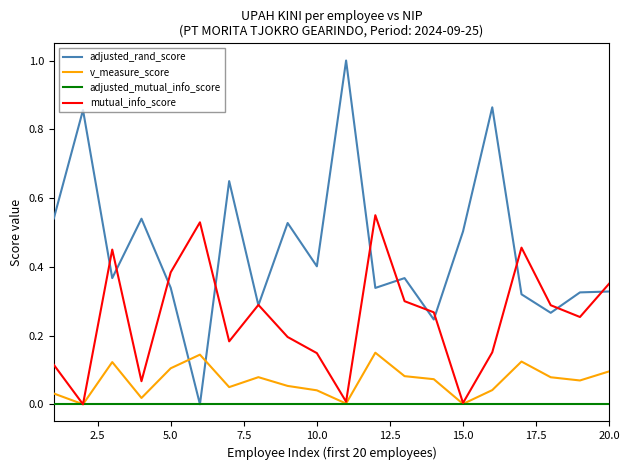

What is the maximum value shown in the chart?

1.0